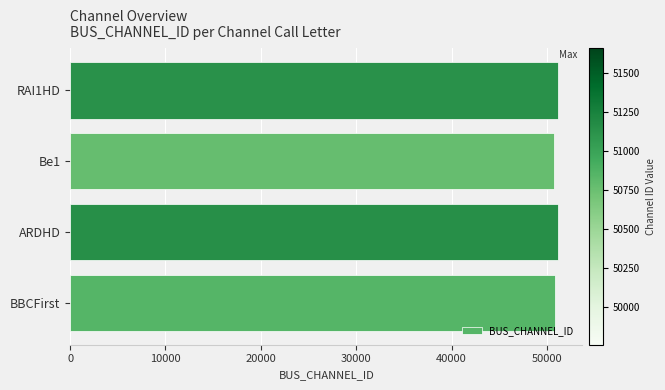

What is the difference between the maximum and minimum values?

376